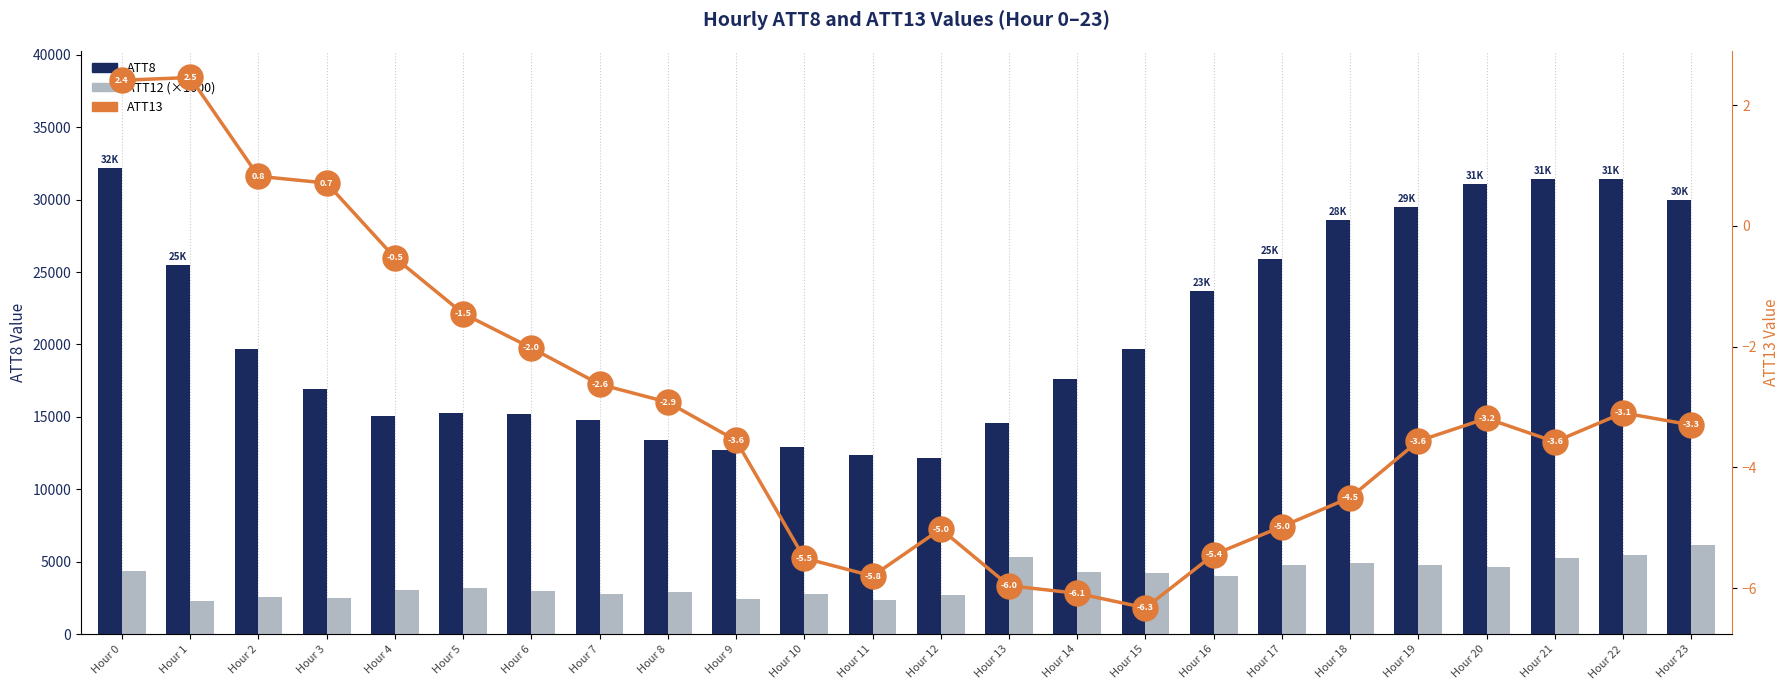

The value of ATT13 at Hour 18 is -2.3. True or false?

False